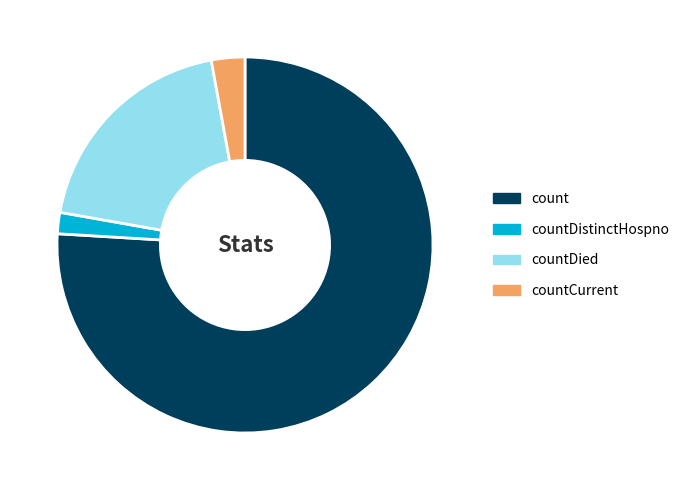

What is the ratio of the value at countDied to the value at countCurrent?

6.7